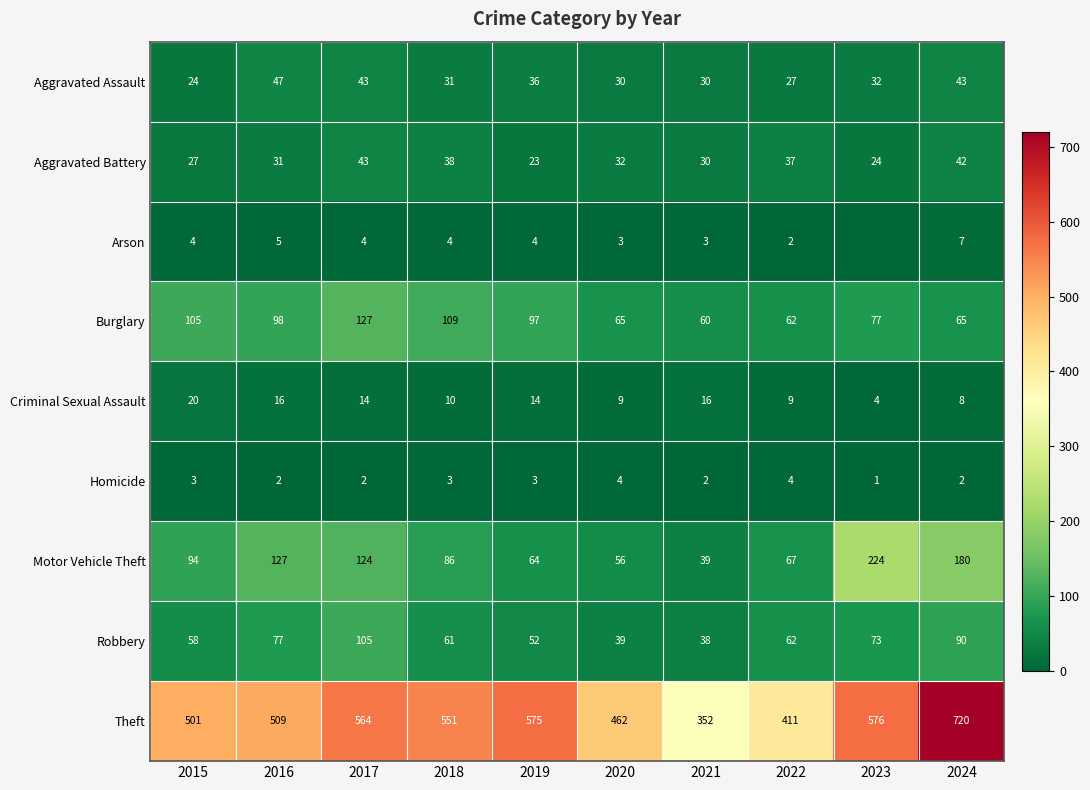

What is the sum of all Criminal Sexual Assault values?

120